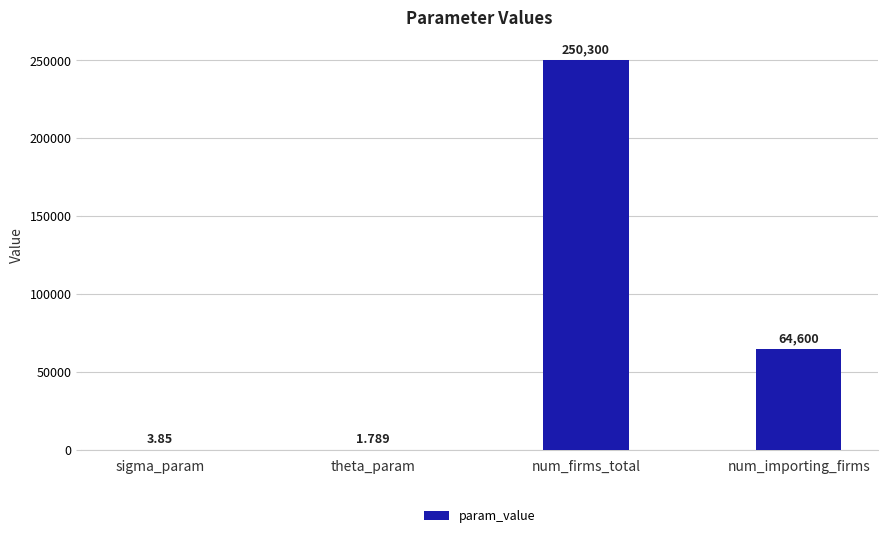

At which category does the chart reach its peak across all series?

num_firms_total